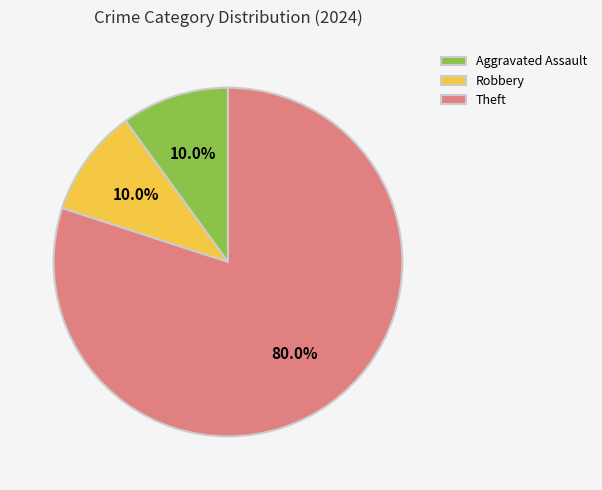

Count the number of slices in the pie.

3